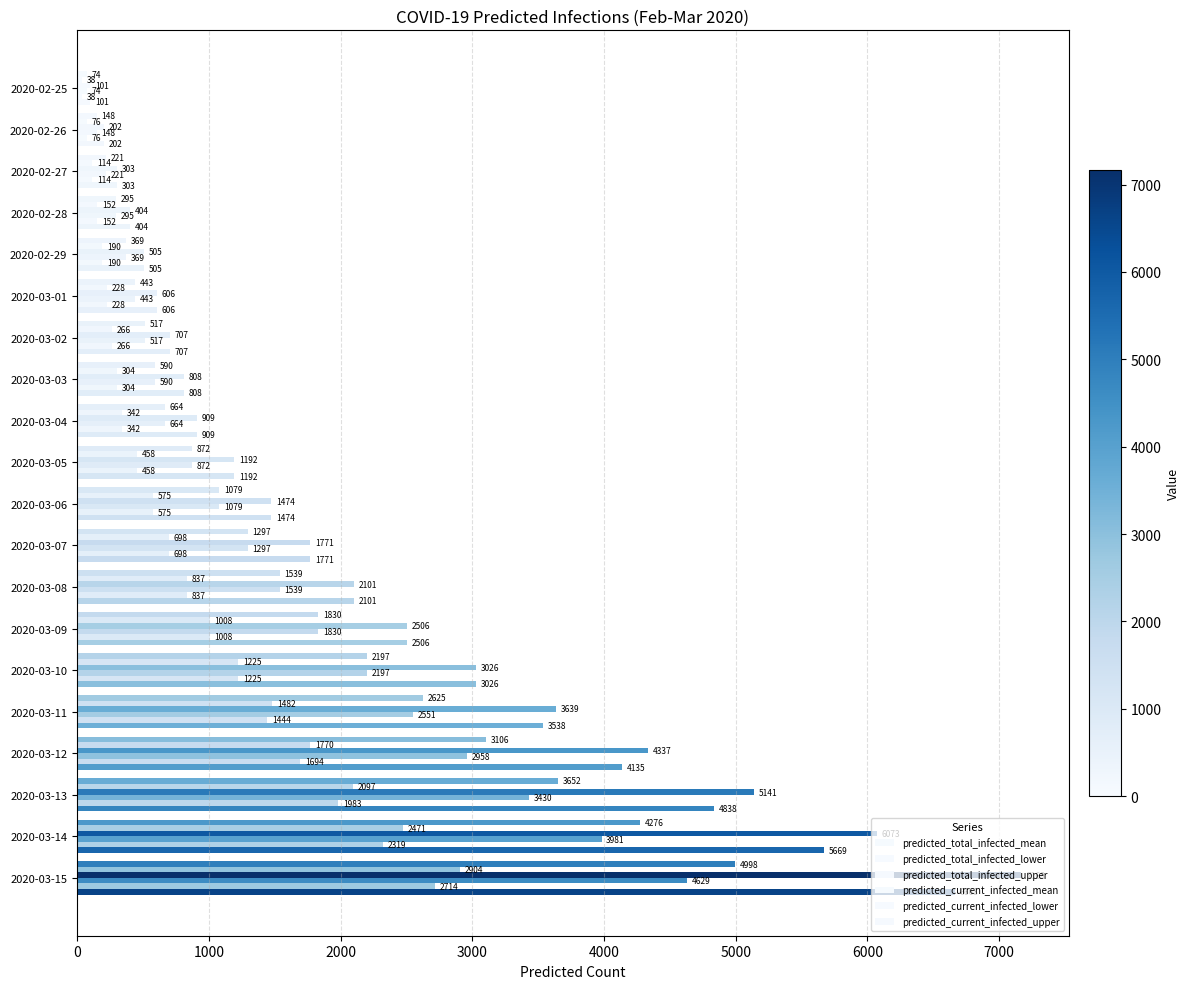

How many distinct data groups are displayed?

6